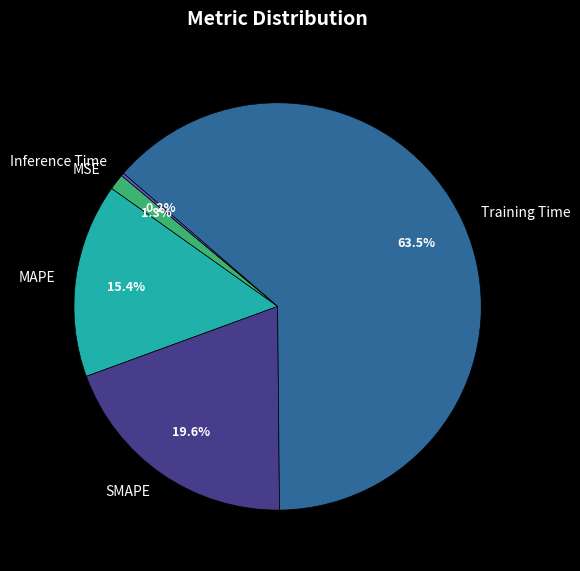

Is Training Time the majority of the pie?

Yes